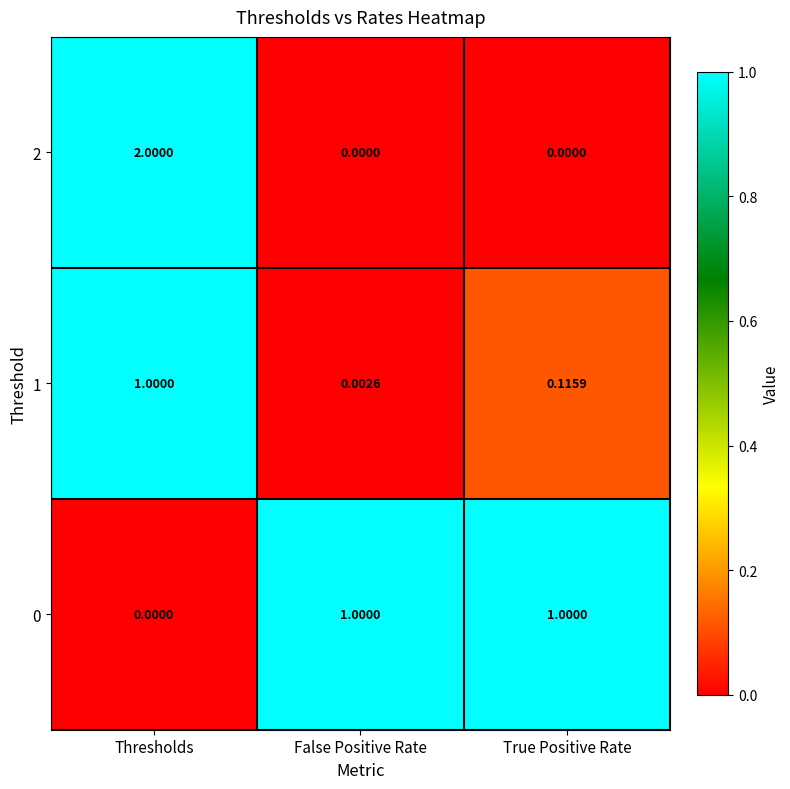

Rank the categories by 1 value from highest to lowest.

Thresholds, True Positive Rate, False Positive Rate